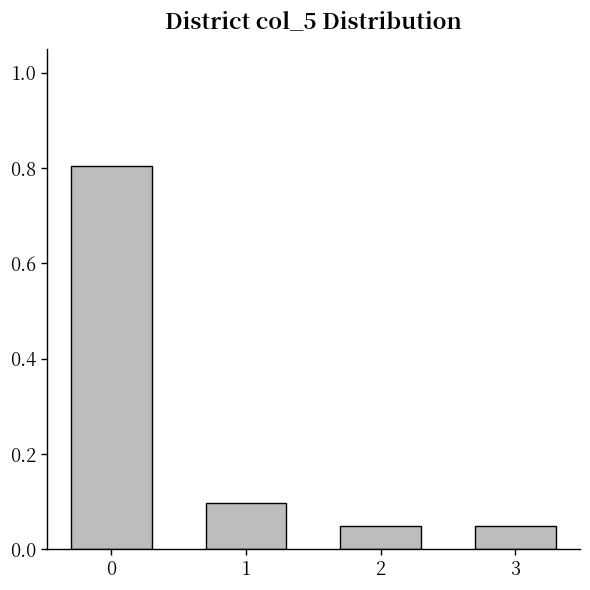

What is the value of the 2nd bar from the left?

0.1